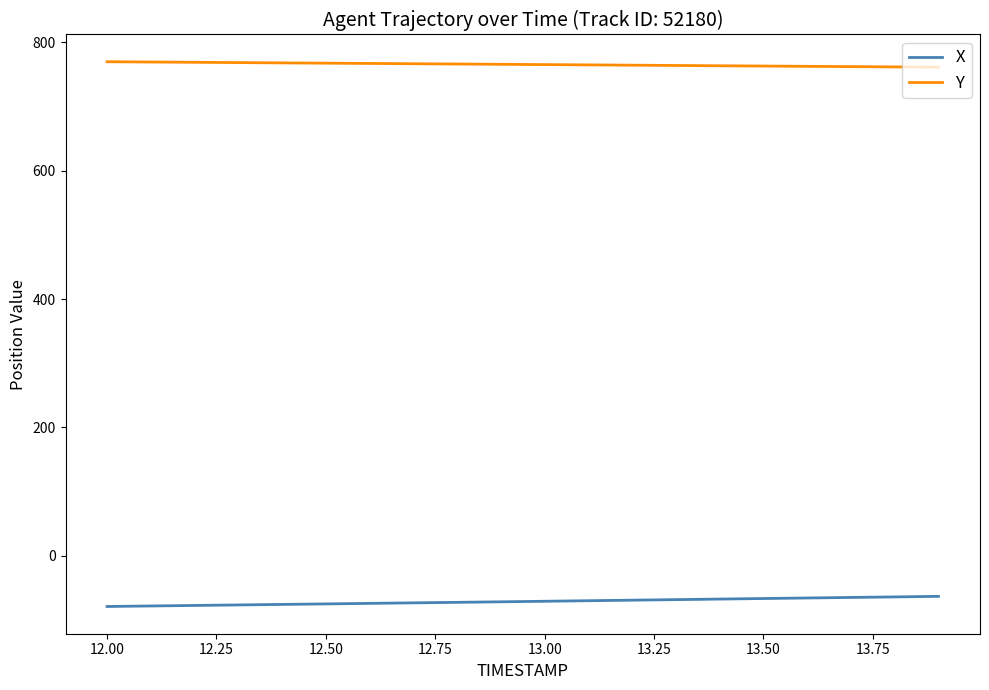

True or false: X and Y cross at least once.

False